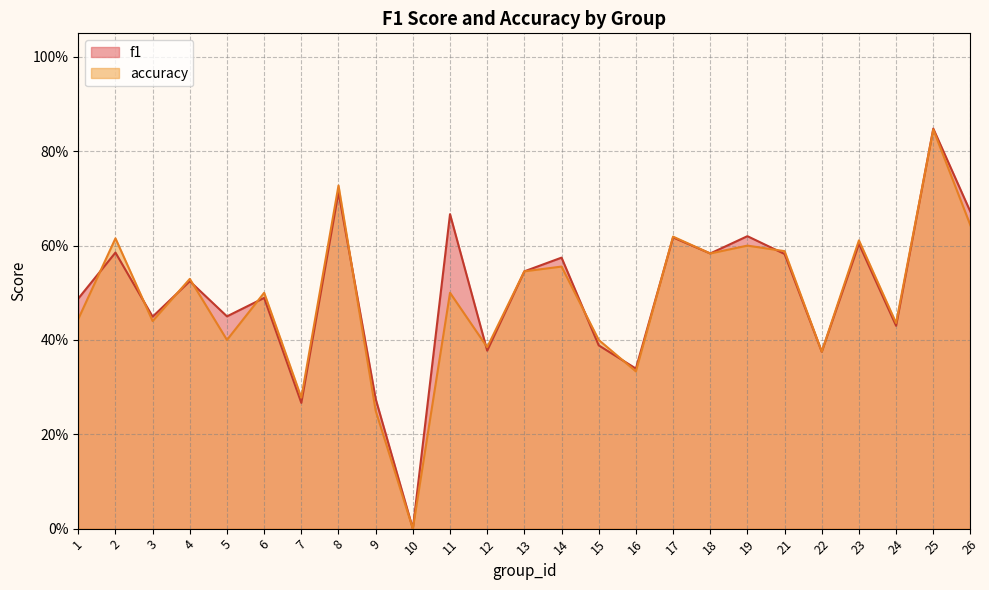

At which label does accuracy reach its peak?

25